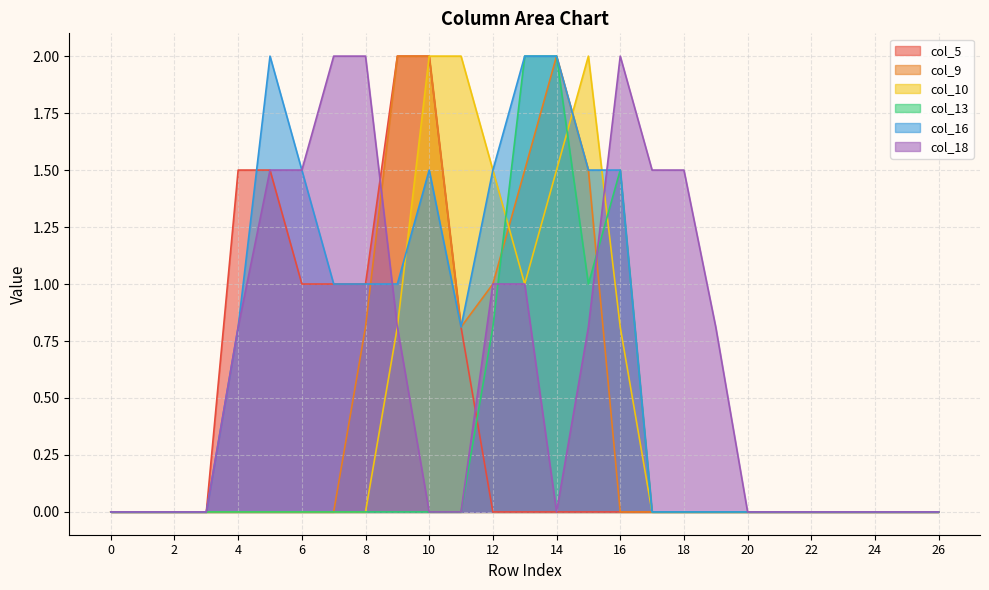

The col_13 series shows 1.4 at 17. True or false?

False